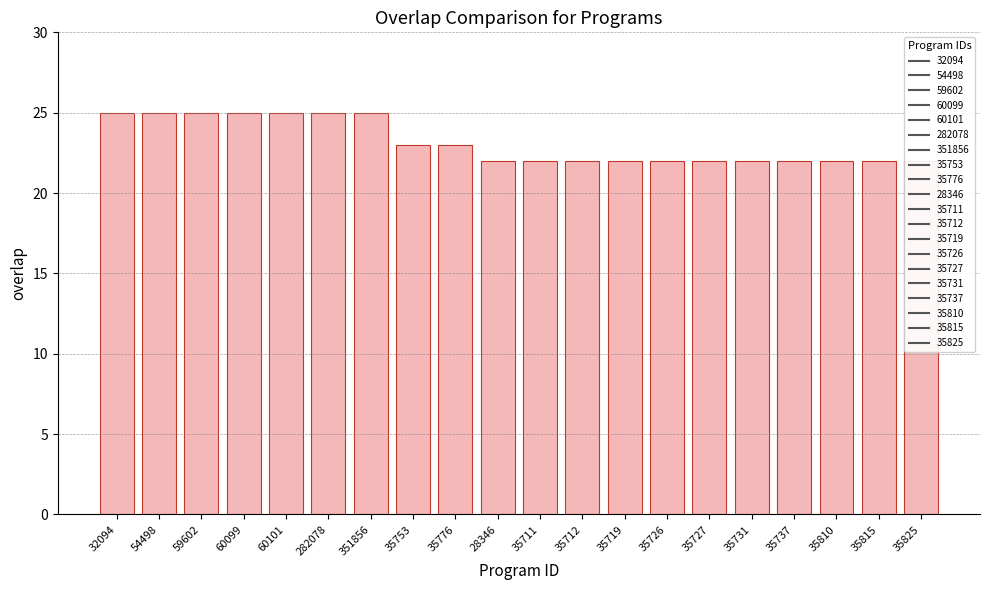

How many bars are there in total?

20